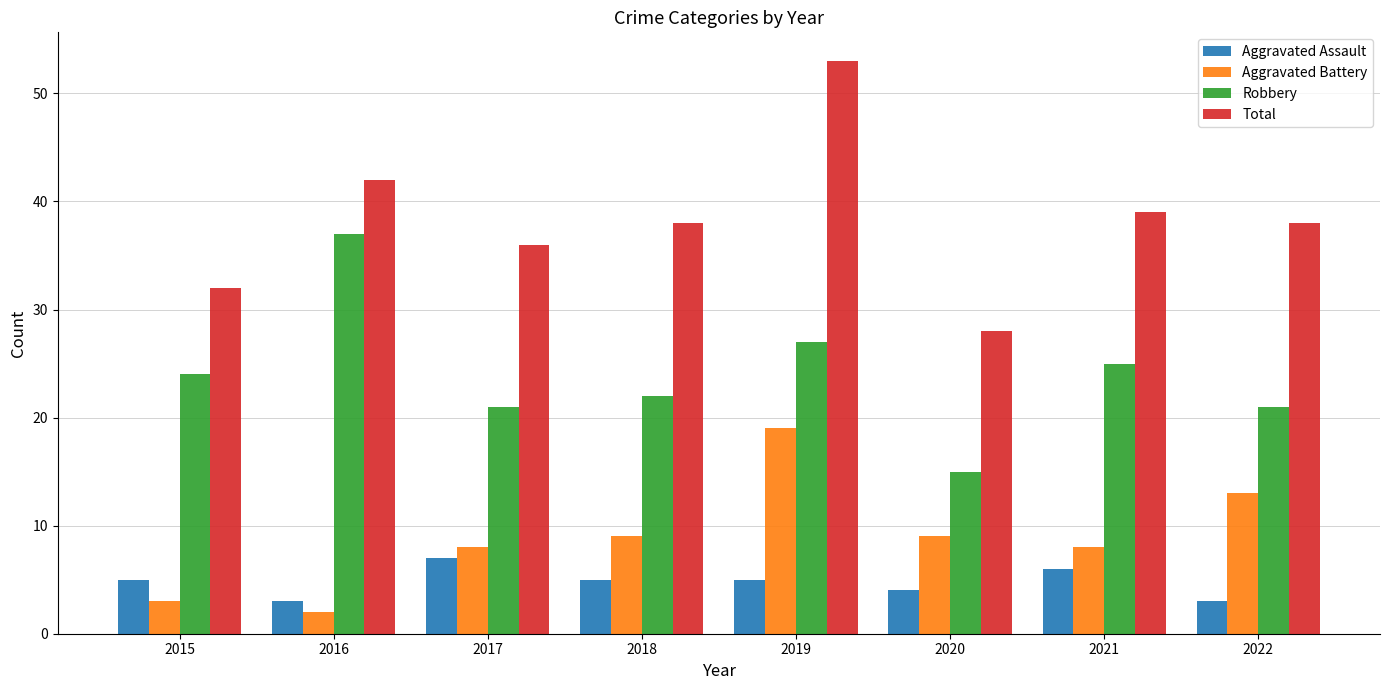

Reading left to right, transcribe all the data shown in this chart.

Aggravated Assault: 5	3	7	5	5	4	6	3
Aggravated Battery: 3	2	8	9	19	9	8	13
Robbery: 24	37	21	22	27	15	25	21
Total: 32	42	36	38	53	28	39	38